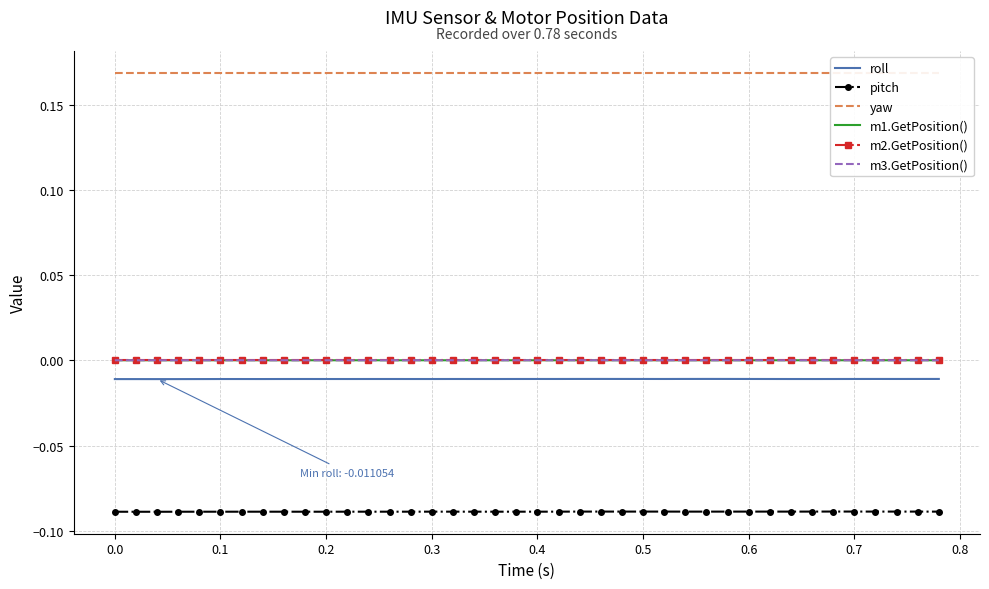

Which series has the largest total across all categories?

yaw